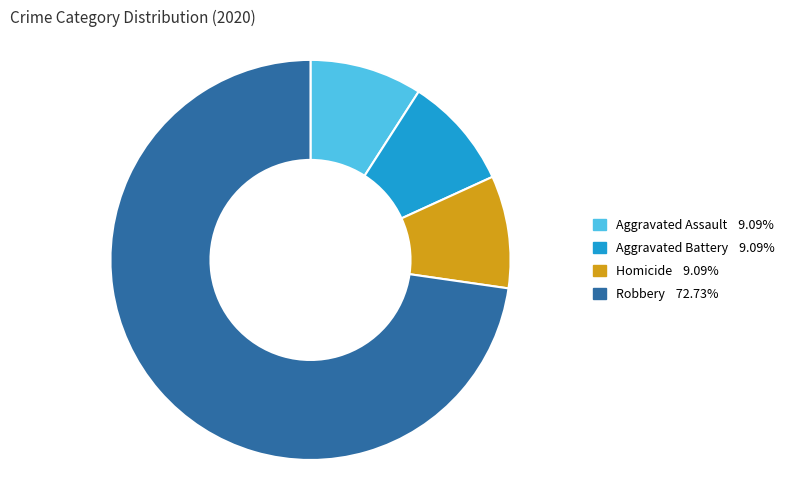

Is there any slice that represents more than half of the pie?

Yes